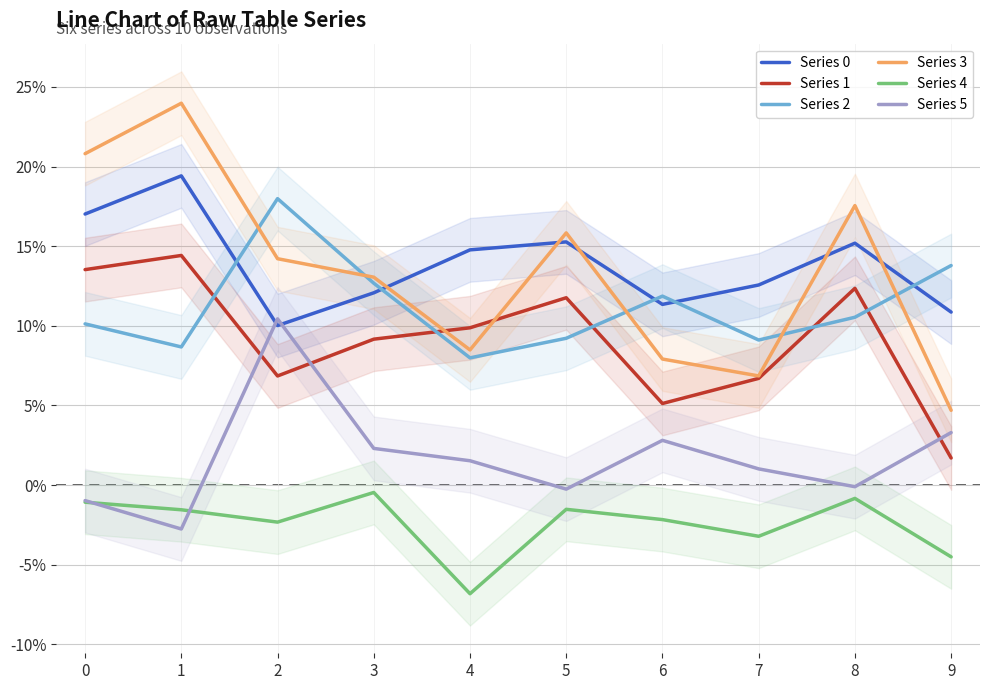

What is the maximum value for Series 3?

0.2